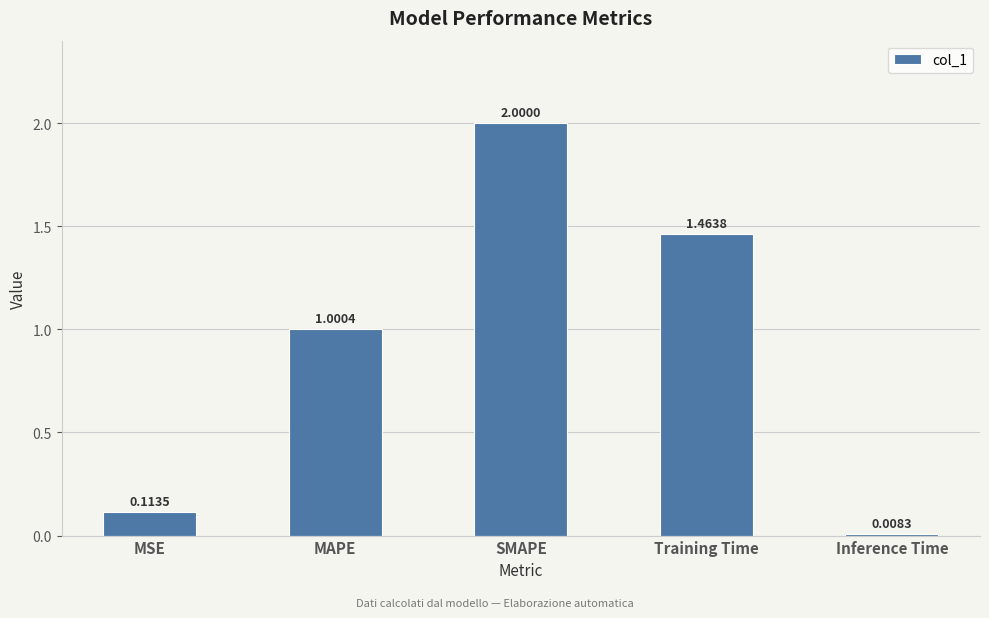

What is the label of the 5th bar from the left?

Inference Time